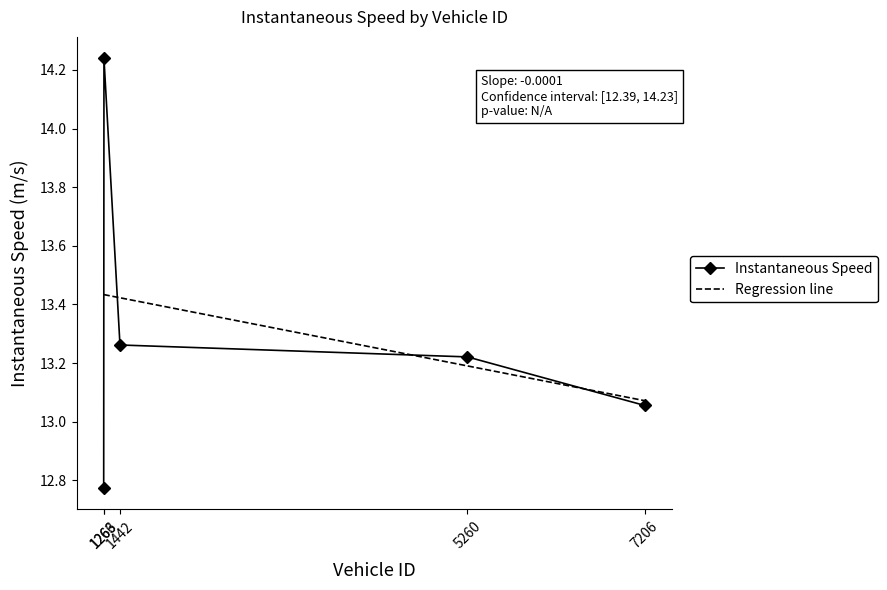

The Instantaneous Speed series shows 23.6 at 1266. True or false?

False